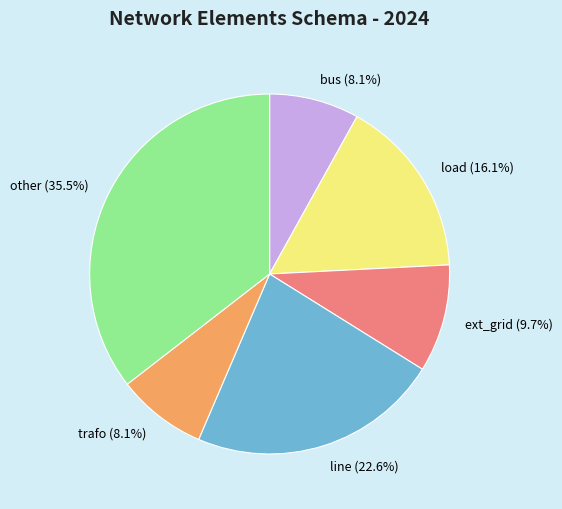

Which has a higher value, bus (8.1%) or line (22.6%)?

line (22.6%)